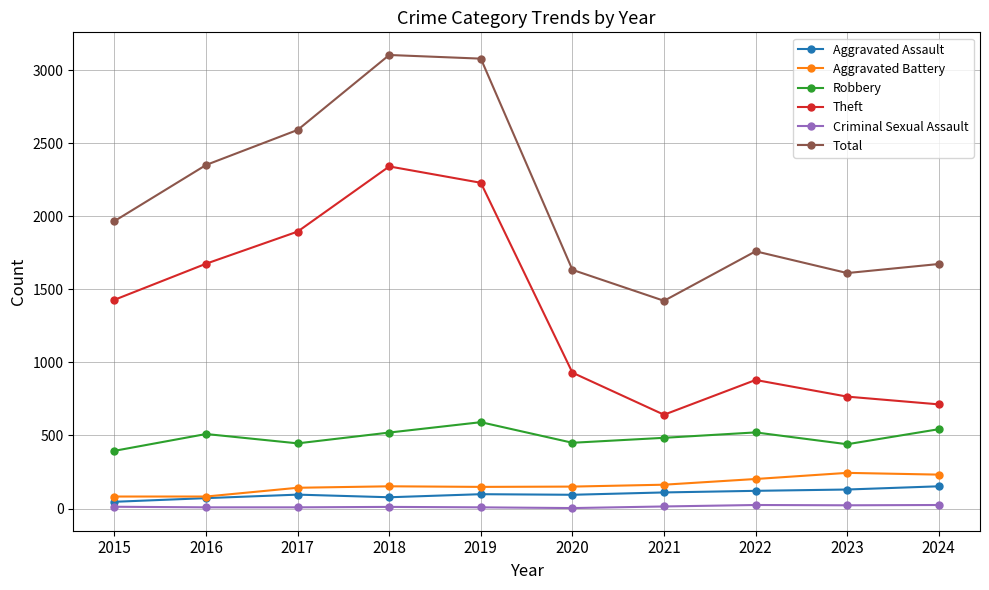

Which series has the largest range (max minus min)?

Theft